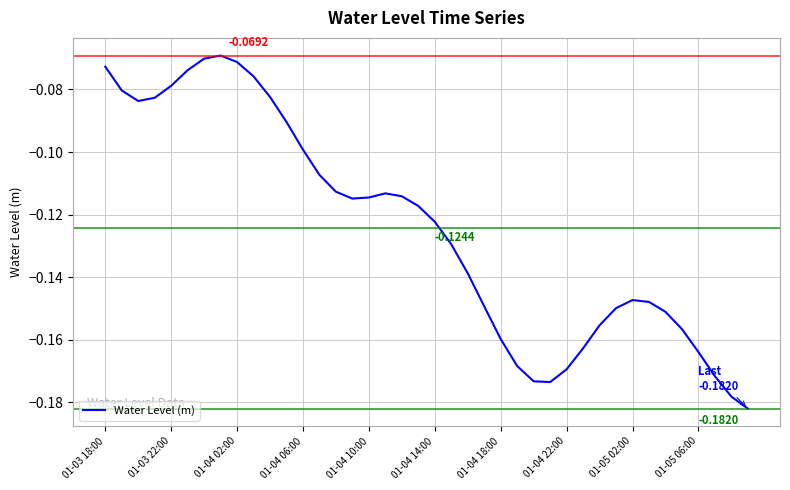

Does the chart display data point markers on the line(s)?

No